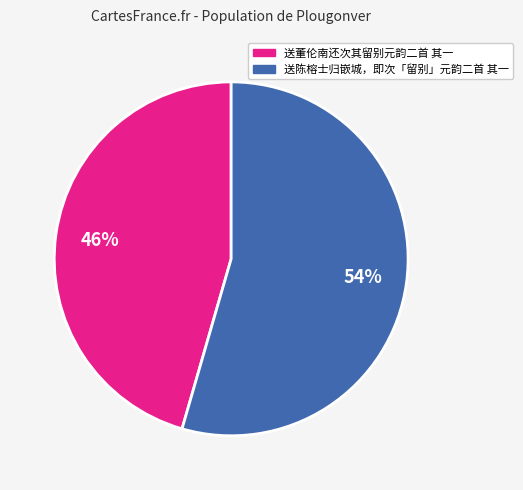

To the nearest percent, what percentage of the pie is 送董伦南还次其留别元韵二首 其一?

46%